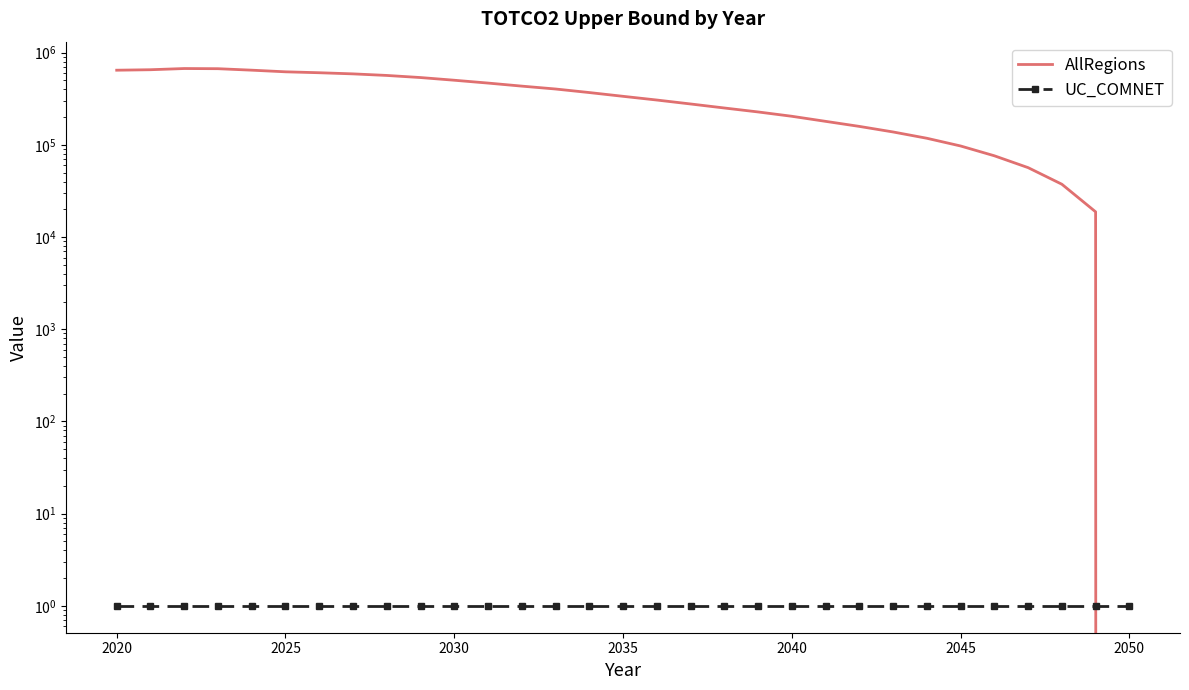

What is the maximum value for AllRegions?

672924.5